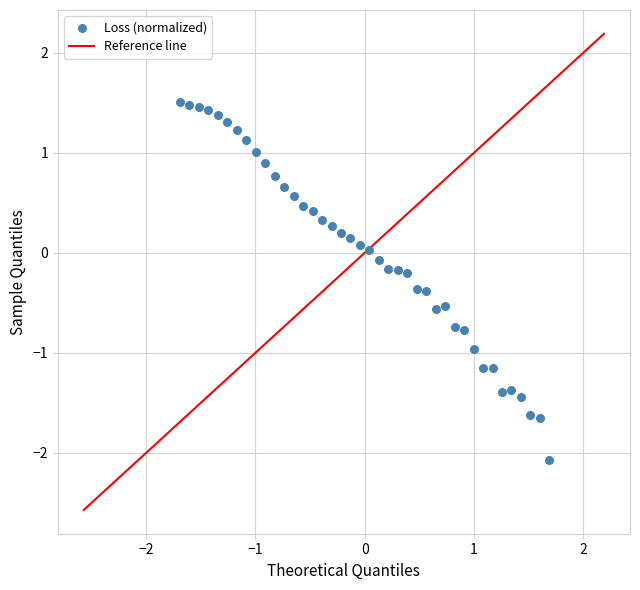

What is the range of X values (max minus min)?

3.4